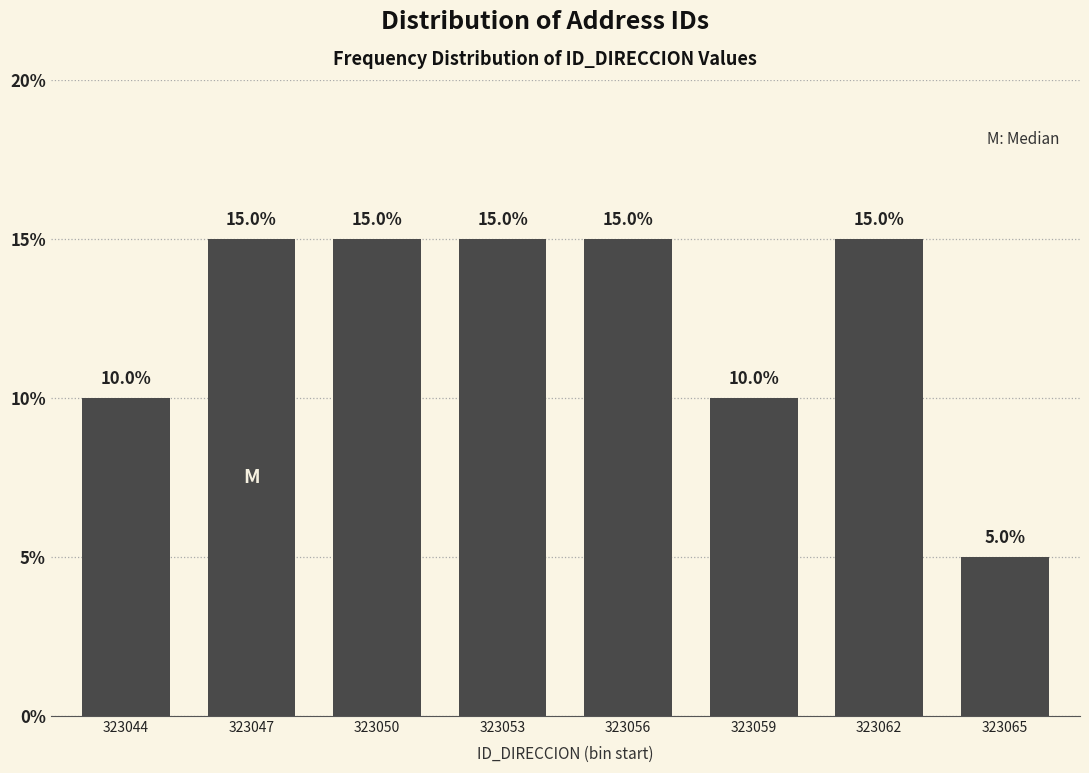

Reading left to right, list all the values displayed in this chart.

10	15	15	15	15	10	15	5